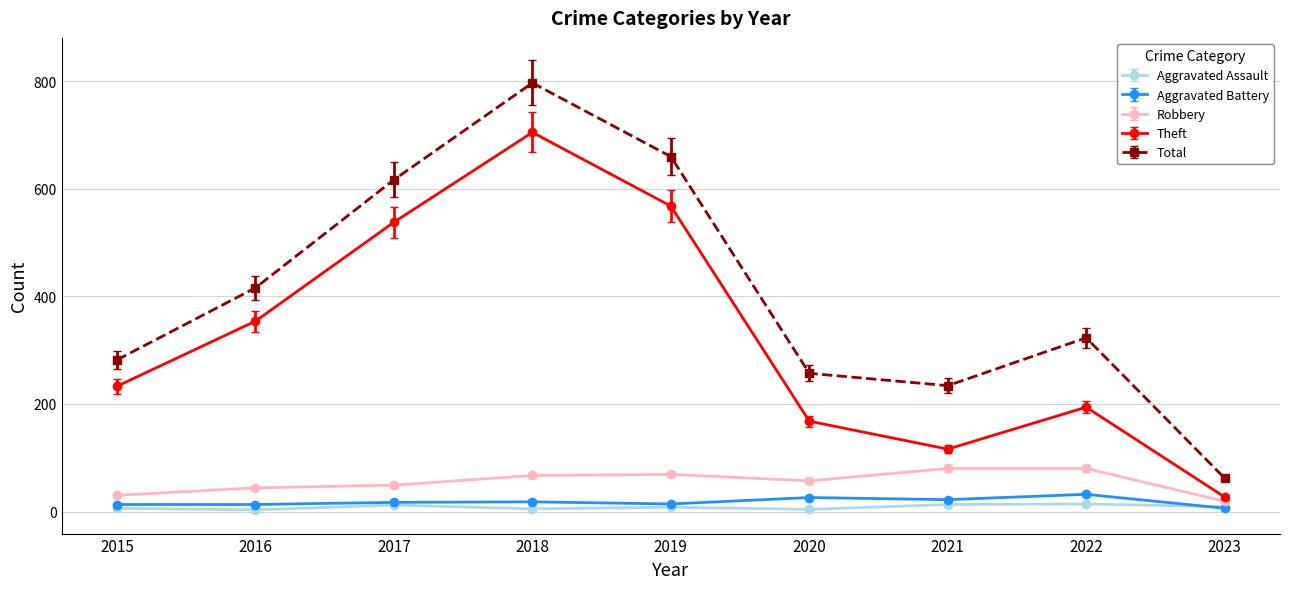

What is the sum of all Aggravated Battery values?

161